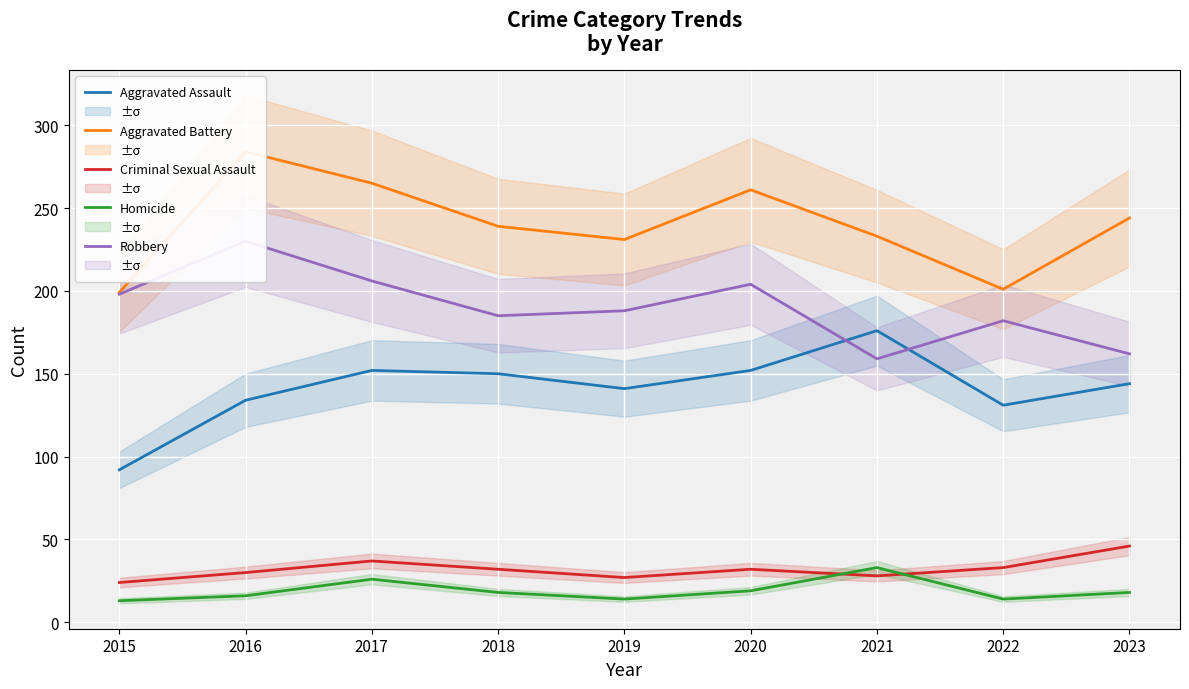

What is the maximum value for Aggravated Battery?

284